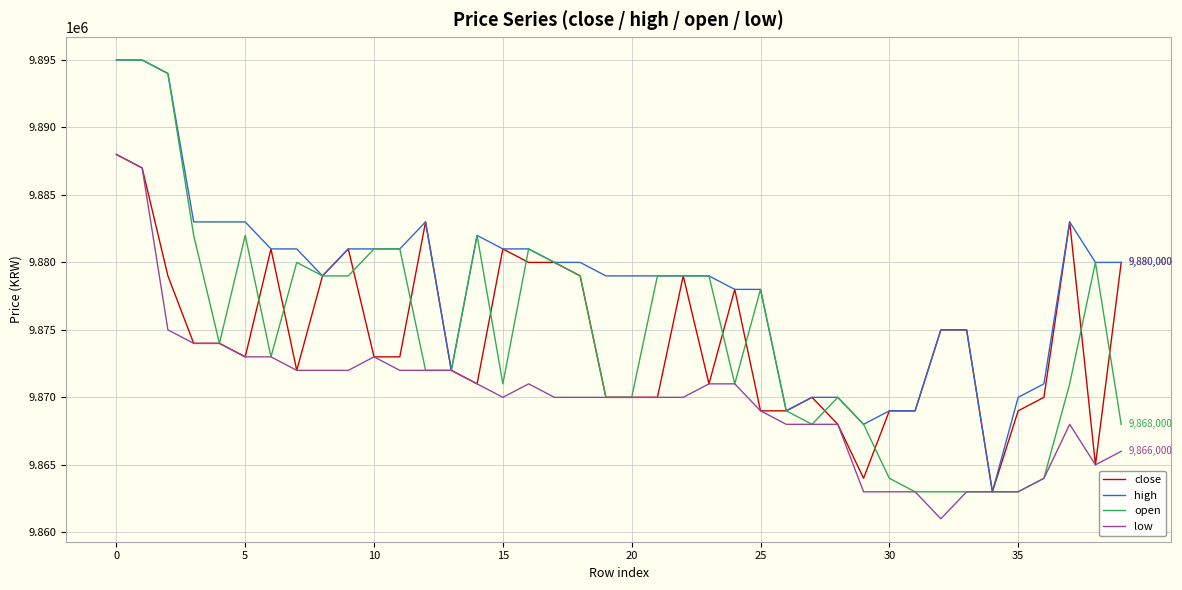

What is the minimum value for close?

9863000